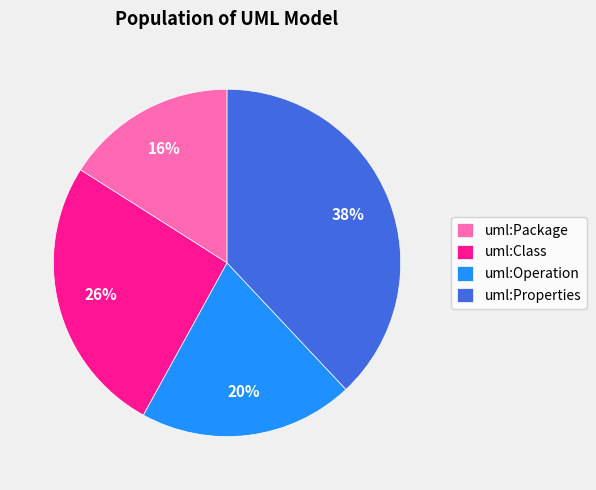

Which category has the biggest portion of the pie?

uml:Properties